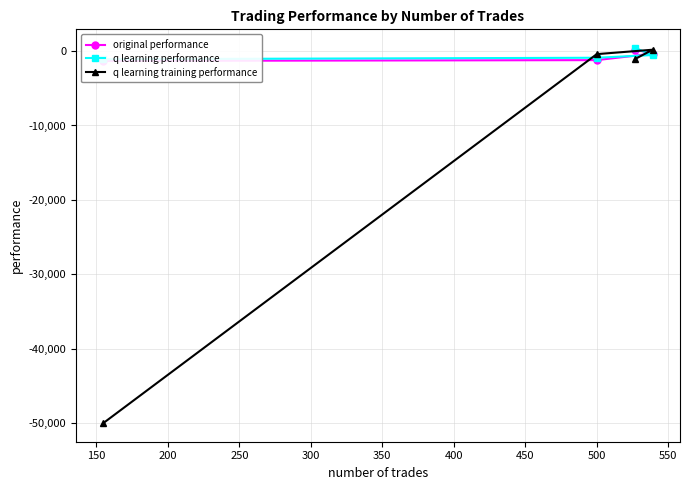

What is the value of the q learning training performance point at the 1st from the left?

-50000.0